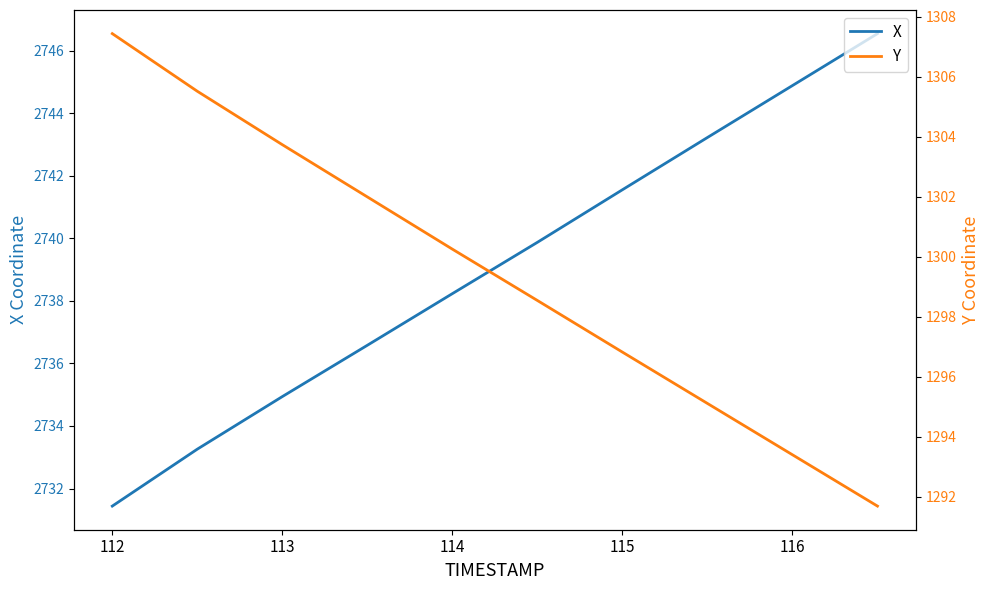

At how many categories does at least one series exceed 2726?

10